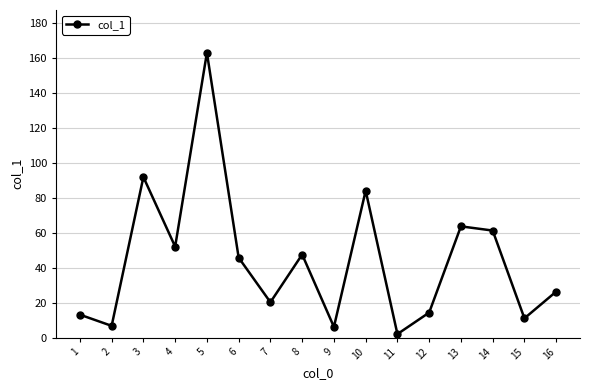

What is the smallest value displayed?

2.0